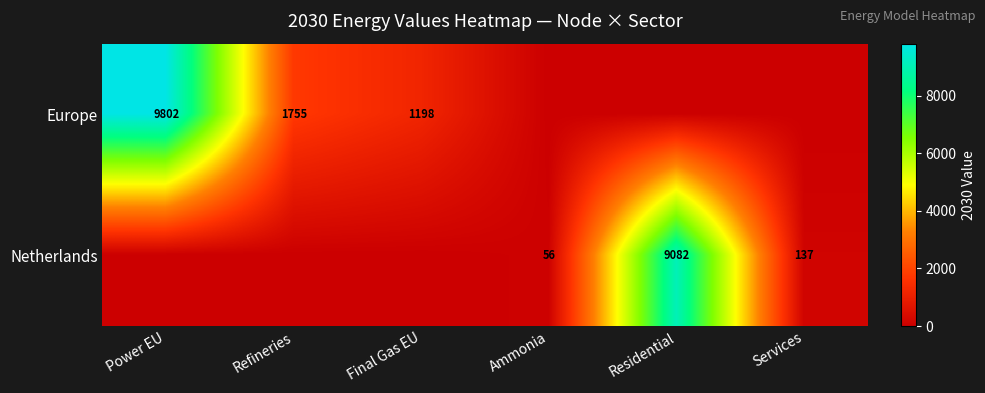

The Europe series shows 9802 at Power EU. True or false?

True